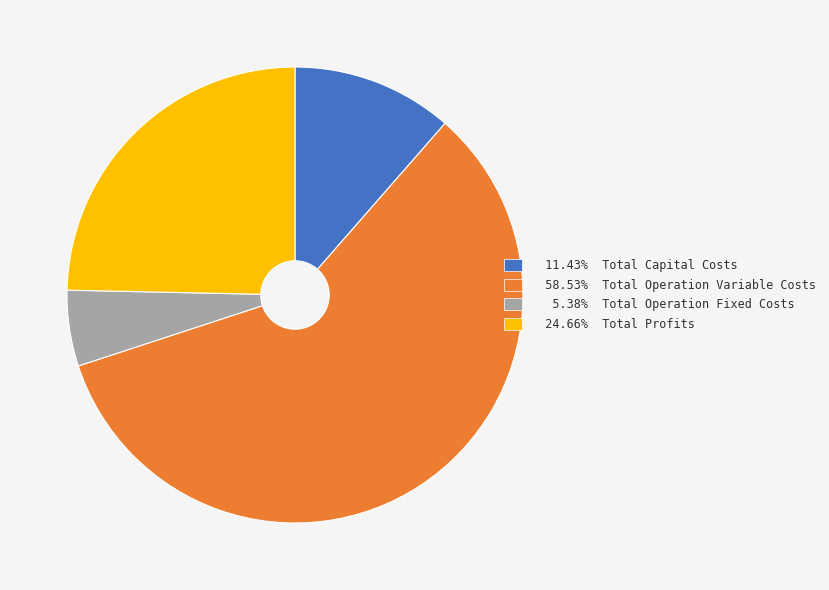

Is there a majority slice in this chart?

Yes